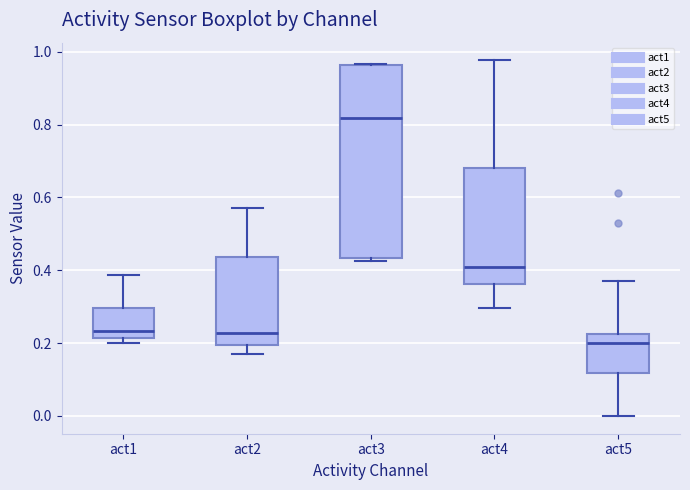

Where does the upper whisker of the box for act4 end on the y-axis? The values are not printed on the chart, so give them approximately, as read against the axis.

0.98